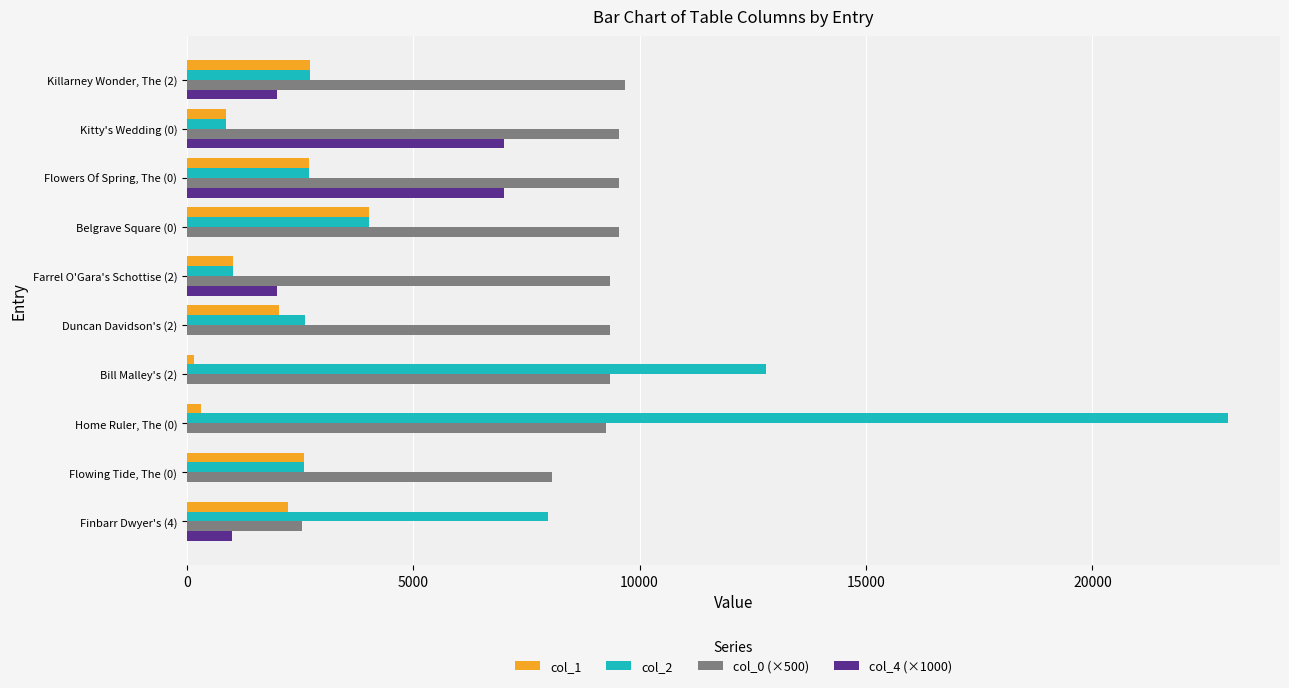

The value of col_1 at Killarney Wonder, The (2) is 1249.4. True or false?

False